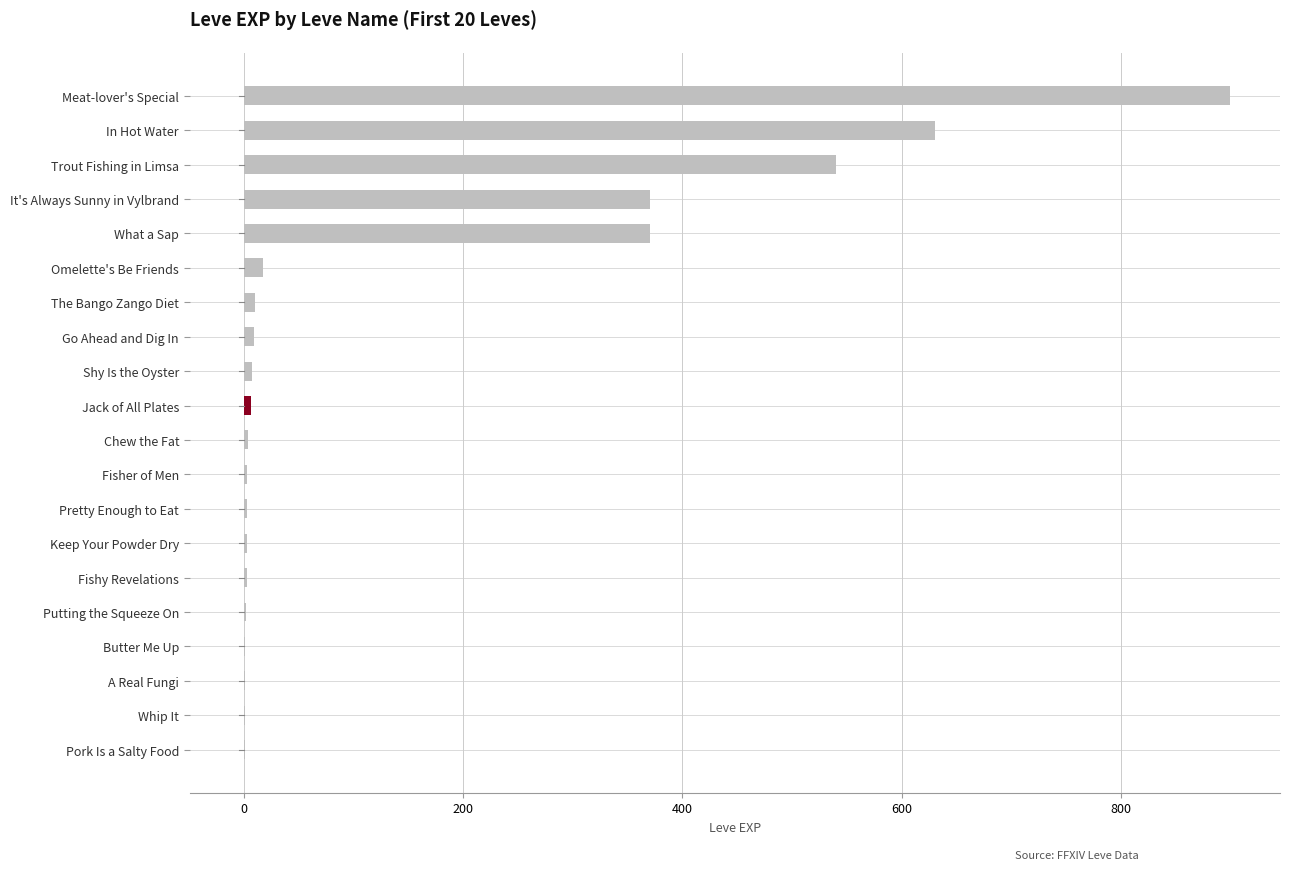

Which has a higher value, Putting the Squeeze On or It's Always Sunny in Vylbrand?

It's Always Sunny in Vylbrand